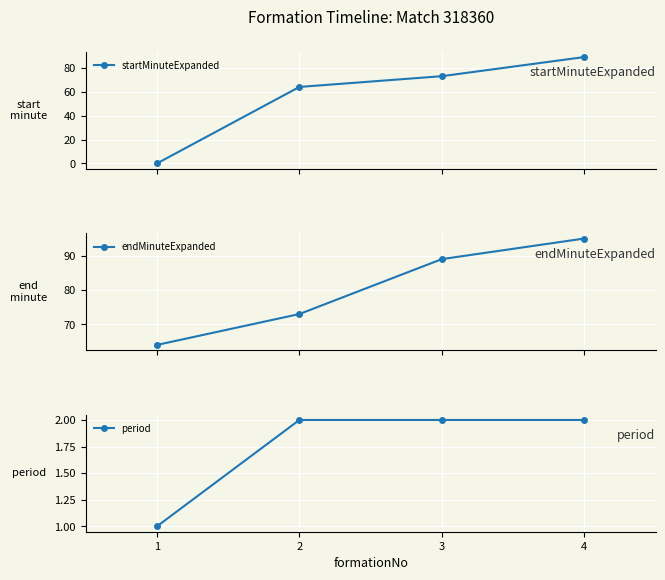

True or false: period has more than 0 points higher than both neighbors.

False